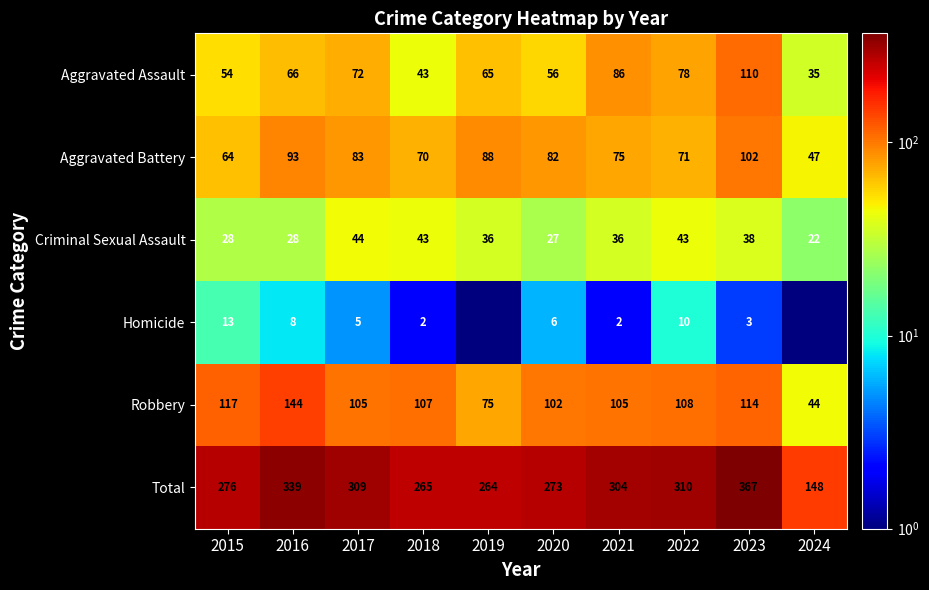

At which label does Robbery reach its peak?

2016